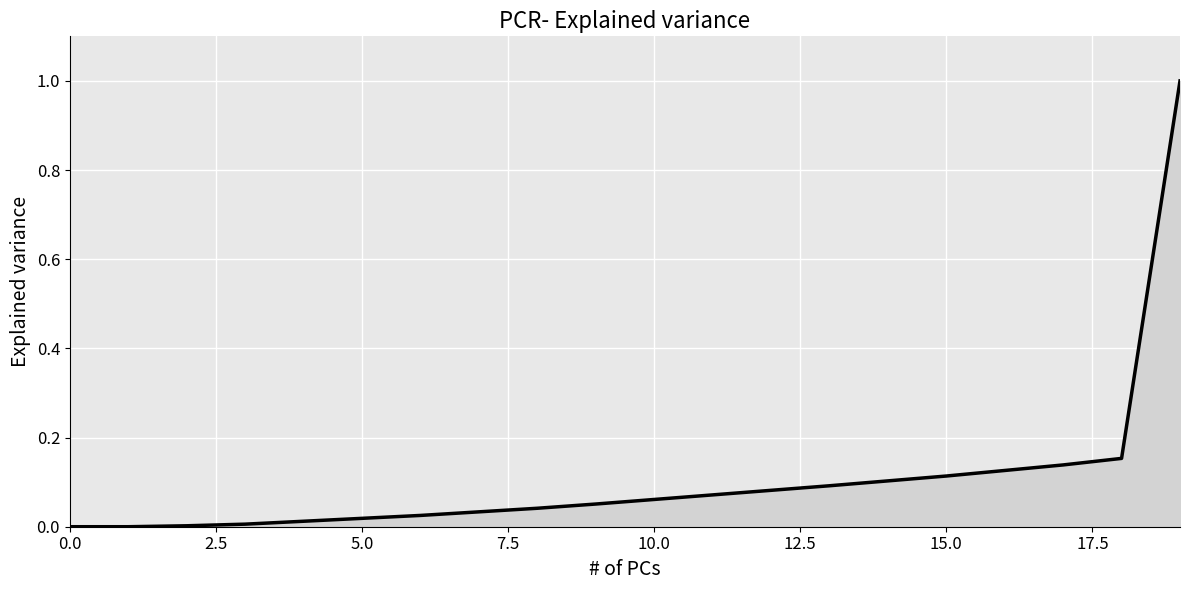

What is the difference between the maximum and minimum values?

1.0